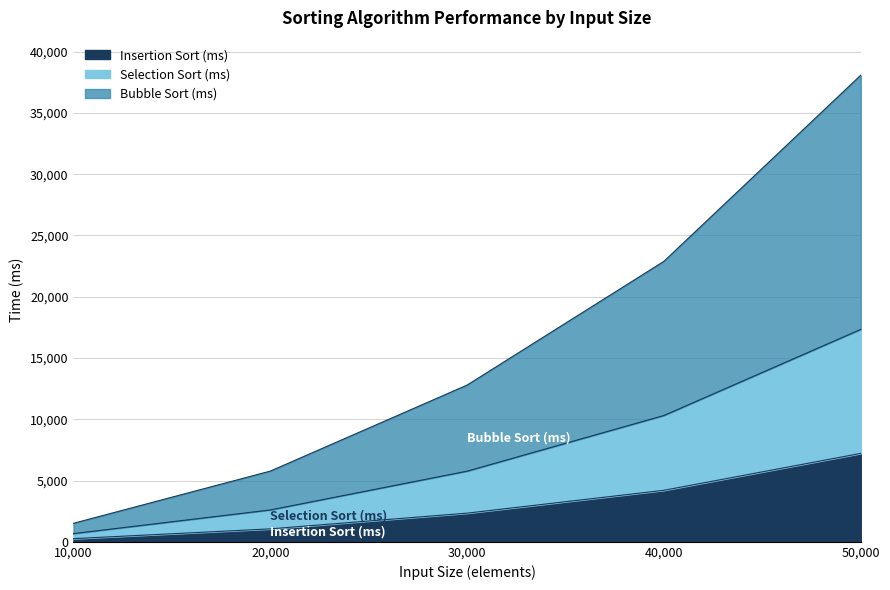

What is the value of the Insertion Sort (ms) point at the 5th from the left?

7217.1